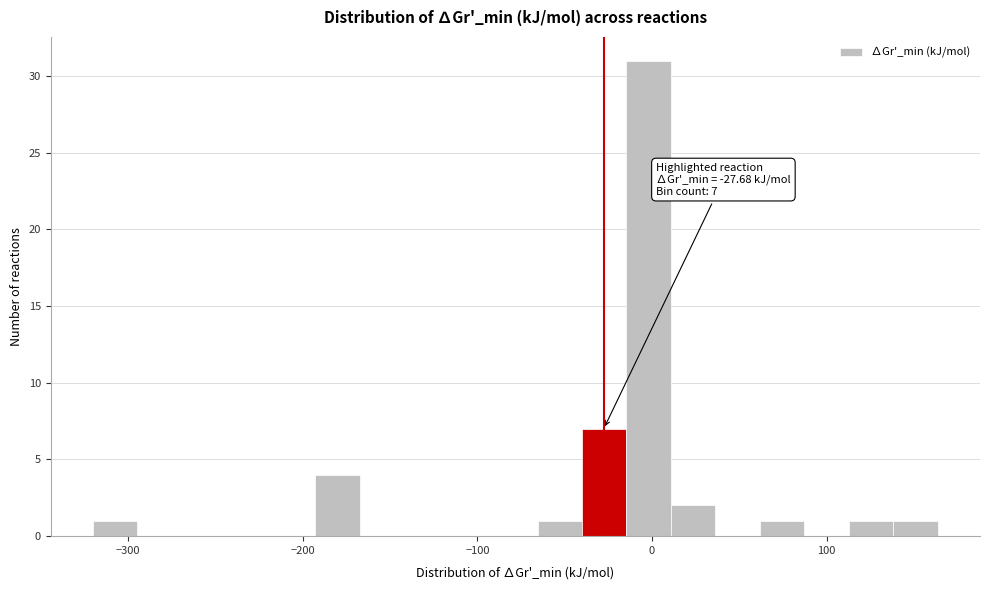

Around what value on the x-axis is the tallest bar? Give the approximate position of its centre, as read against the axis.

0